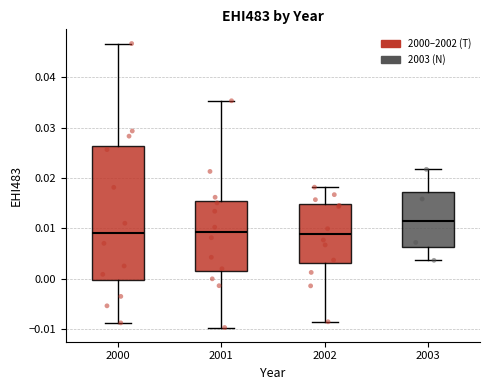

Which box is the tallest, from its lower edge to its upper edge?

2000